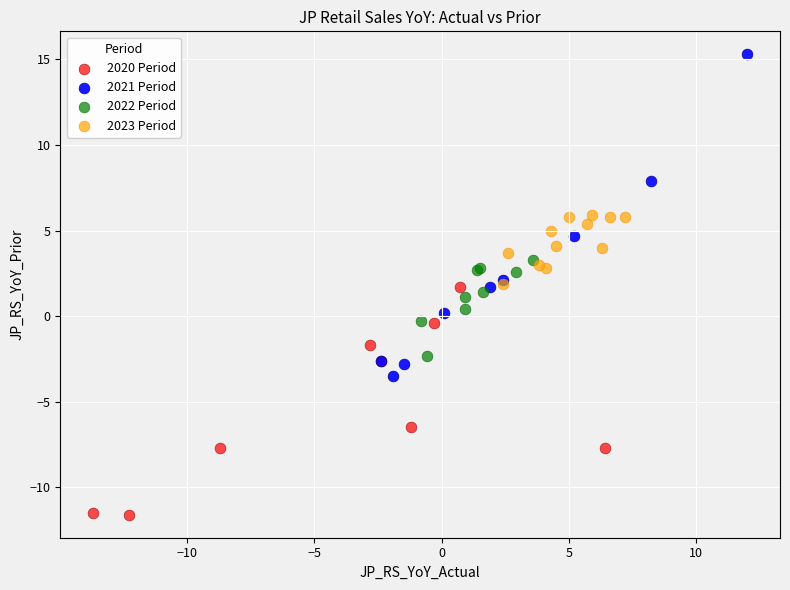

Which series has the largest Y range (max minus min)?

2021 Period